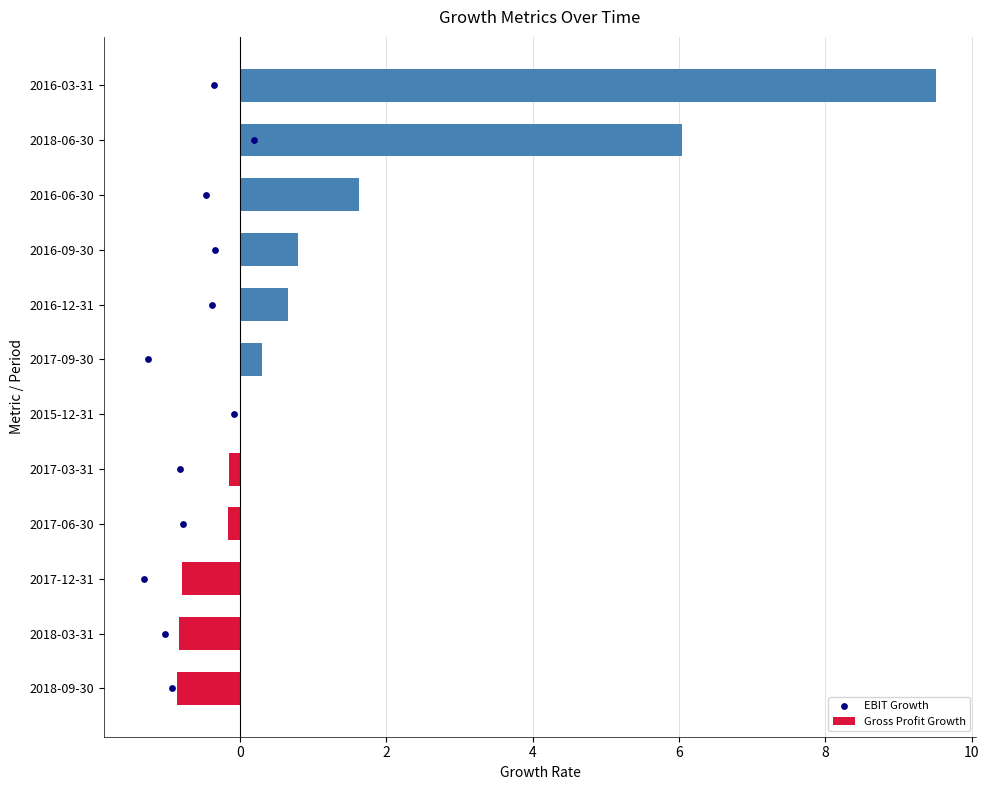

Where is Gross Profit Growth nearest to the value 4?

2018-06-30